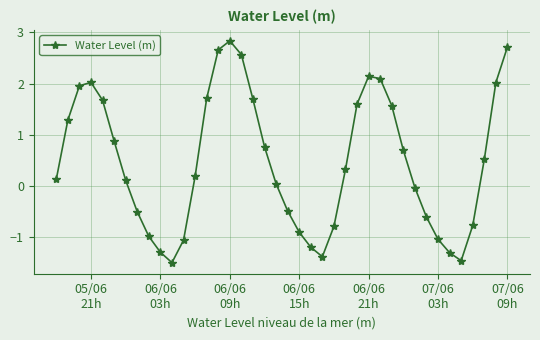

What is the difference between the second highest and minimum values?

4.2